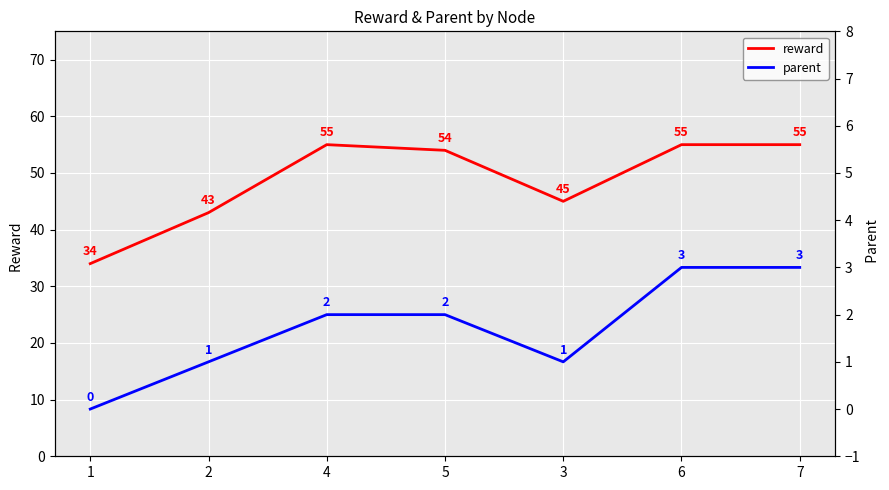

The value of parent at 5 is 2. True or false?

True